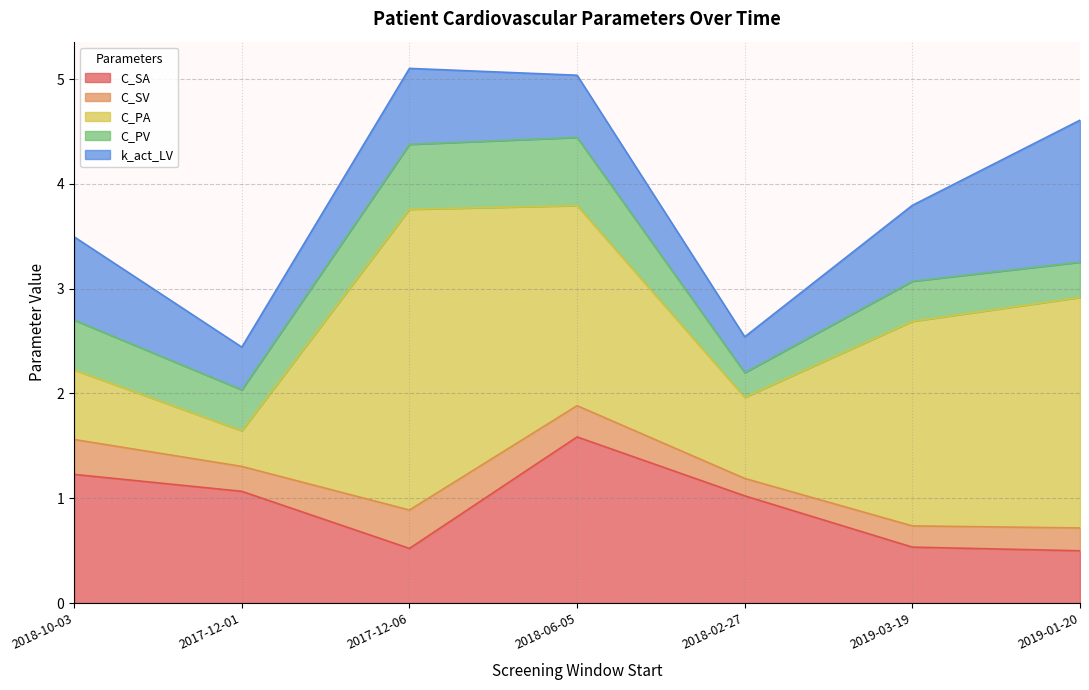

Is the value of C_SA at 2019-01-20 greater than the value of C_PA at 2018-10-03?

No